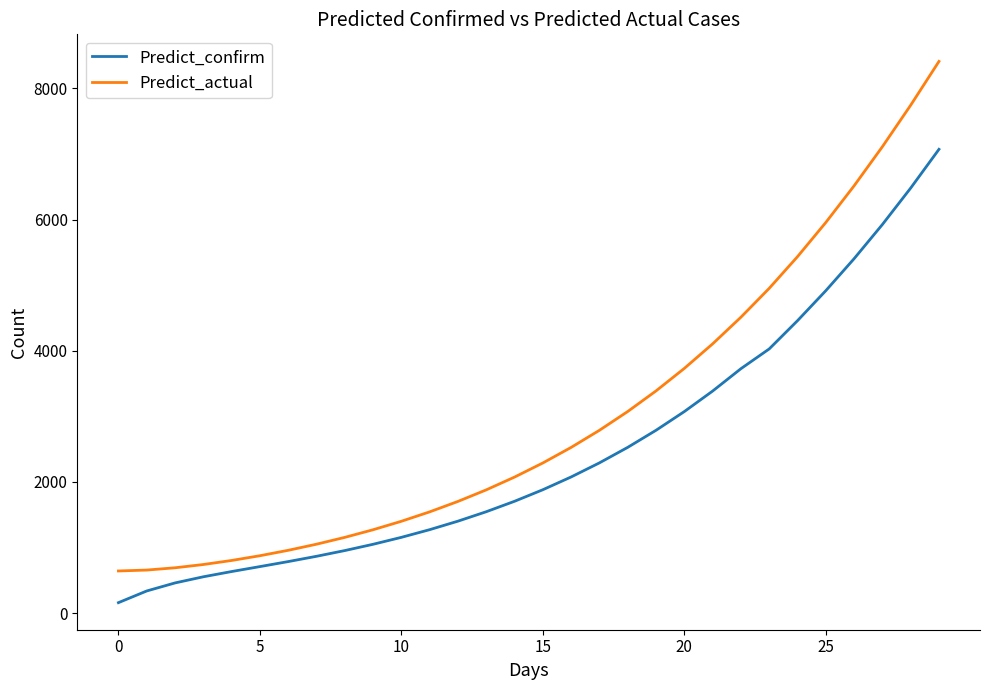

Which series has the largest range (max minus min)?

Predict_actual